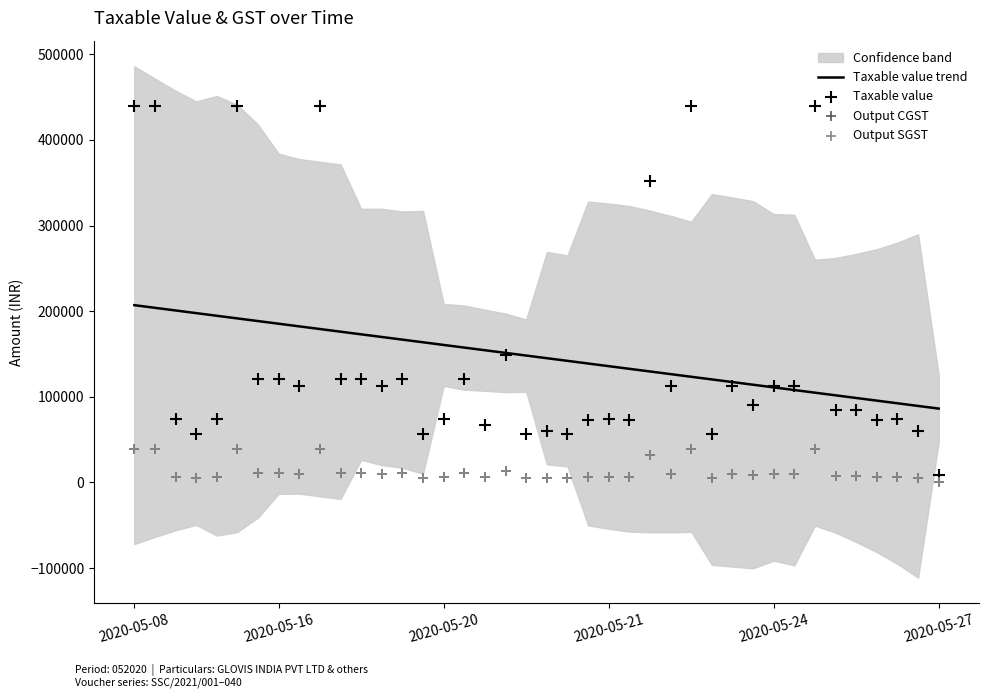

What is the maximum value for Taxable value trend?

207062.8